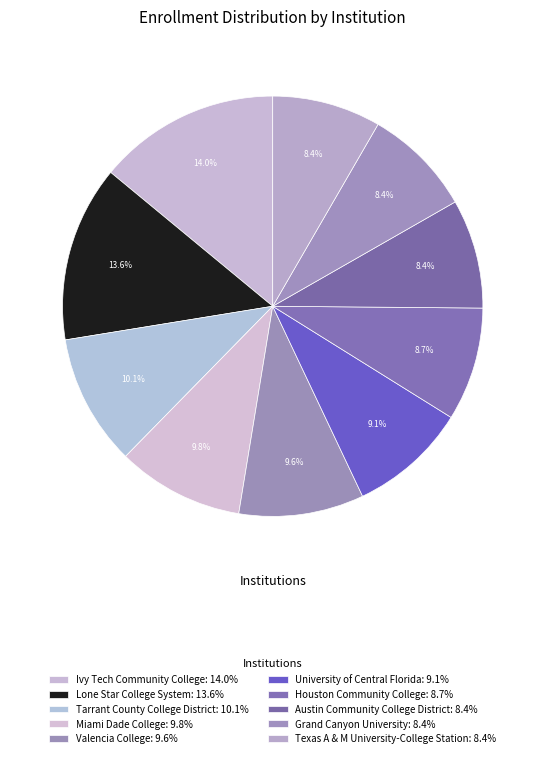

What is the ratio of the value at Tarrant County College District to the value at Houston Community College?

1.2